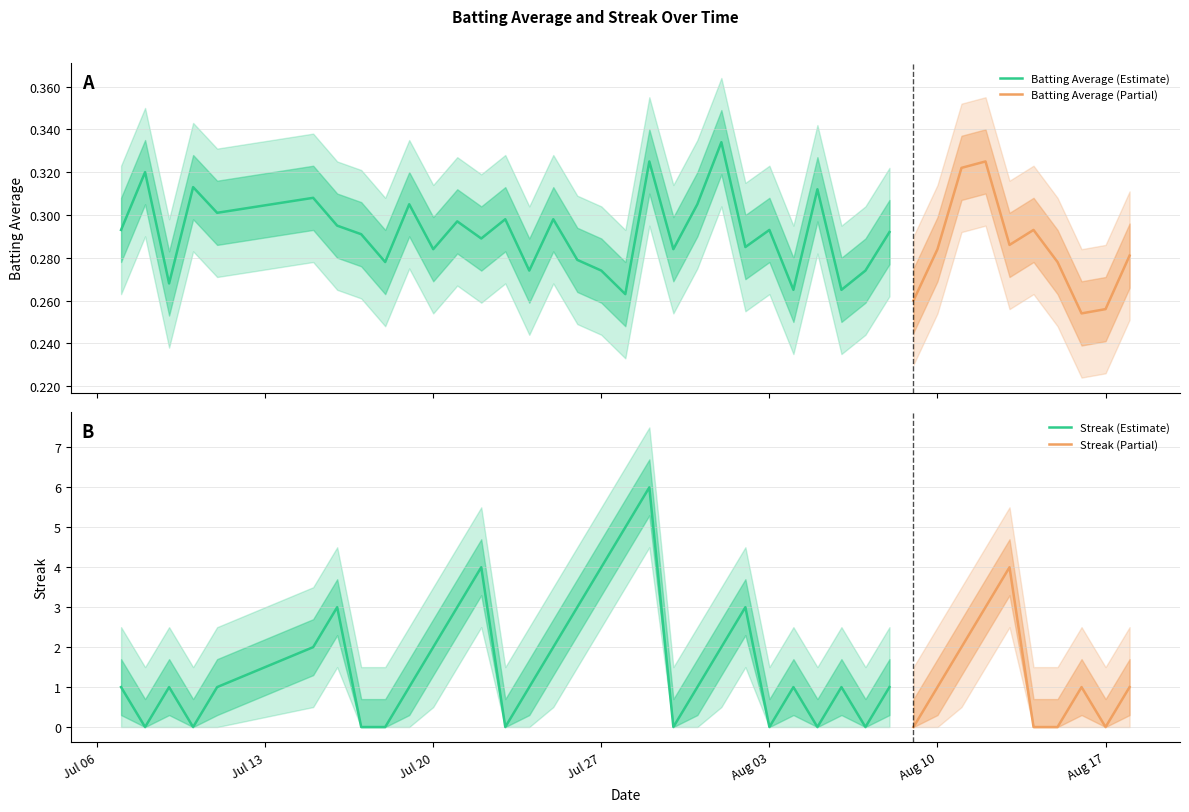

True or false: streak has a value of -2.1 at 26.

False